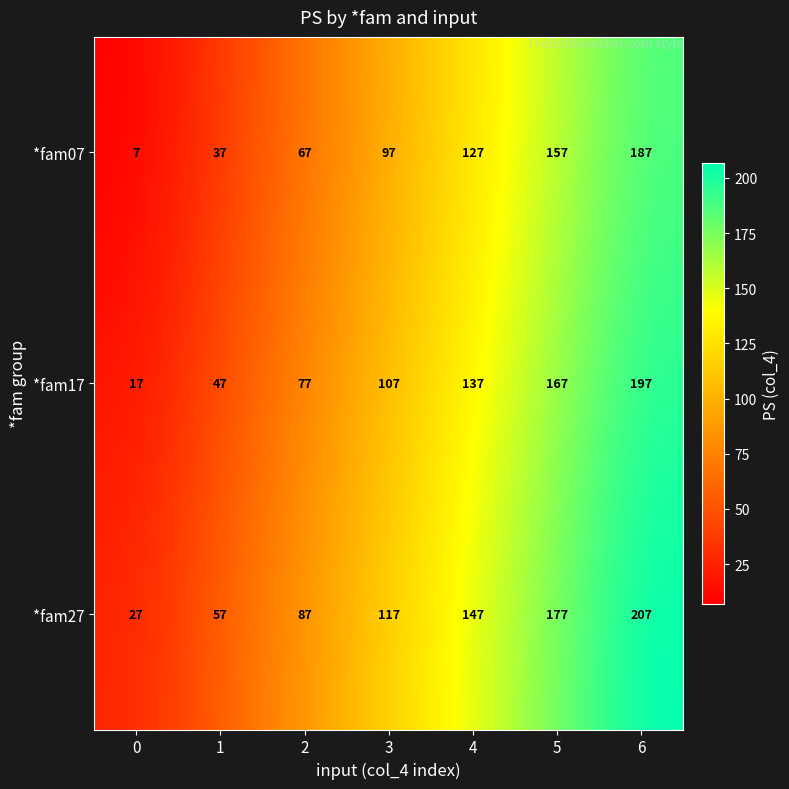

What is the average value of the *fam07 series?

97